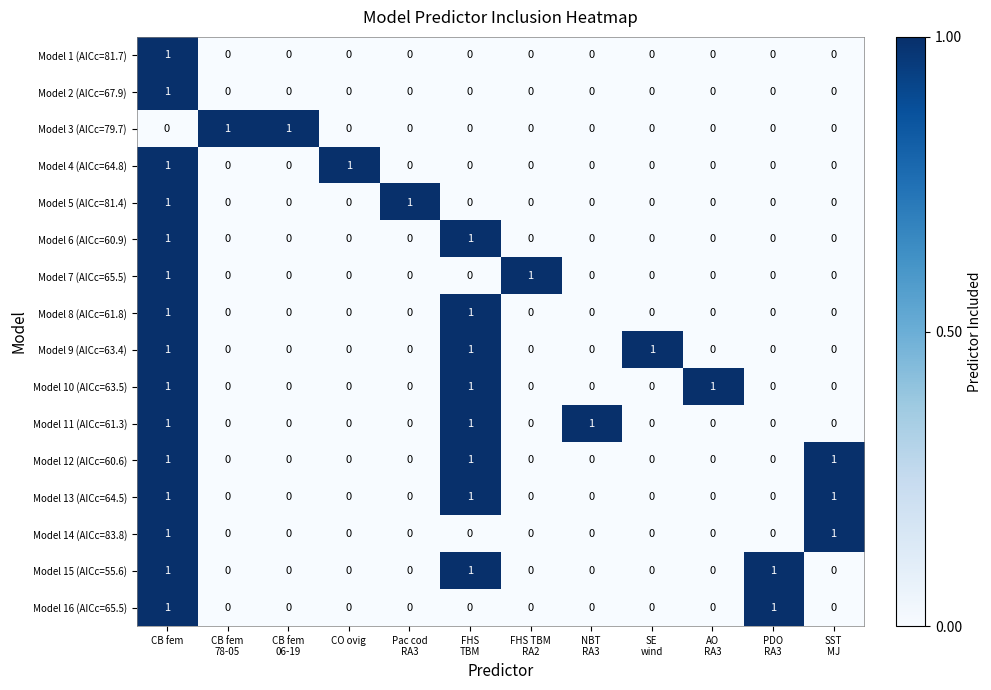

Count the Model 9 (AICc=63.4) values in the range 0 to 1.

12